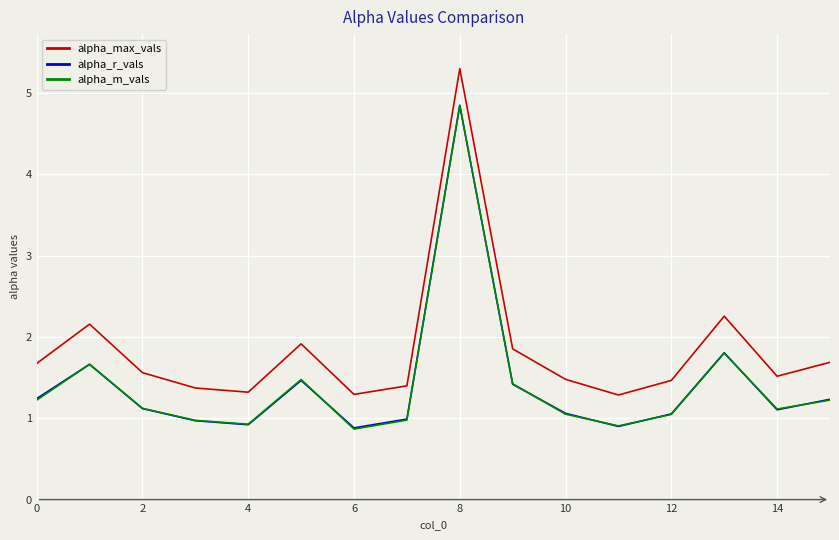

What is the minimum value shown in the chart?

0.9